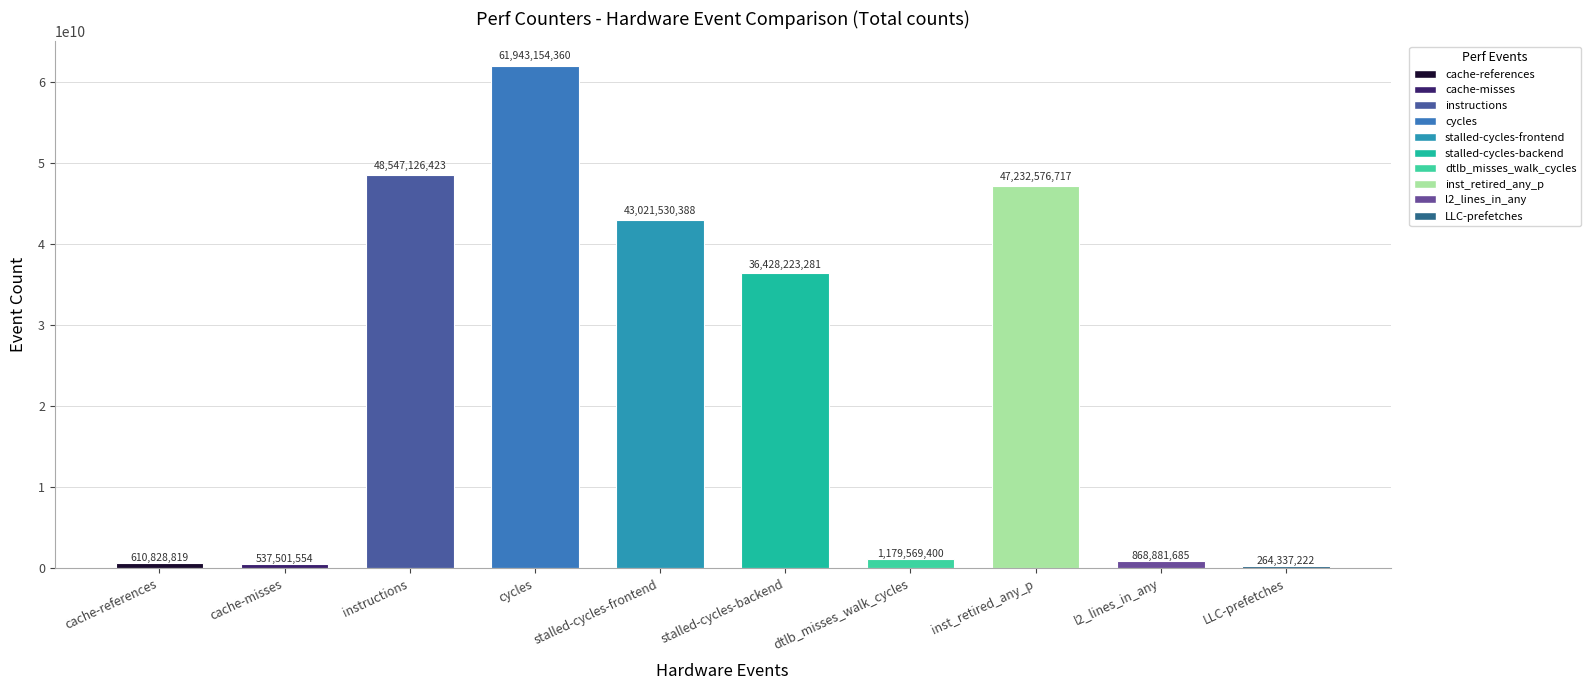

What is the value of the 8th bar from the left?

47232576717